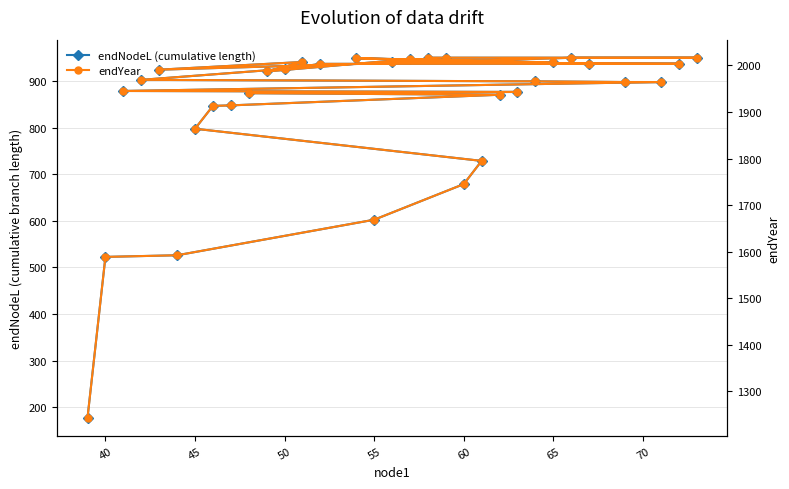

True or false: endYear has more than 0 points higher than both neighbors.

True